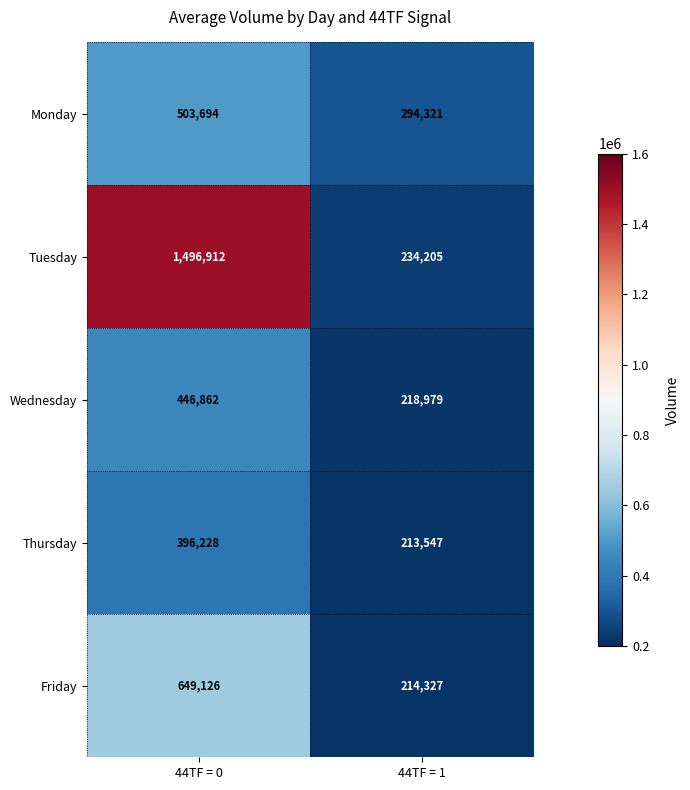

What is the smallest value displayed?

213547